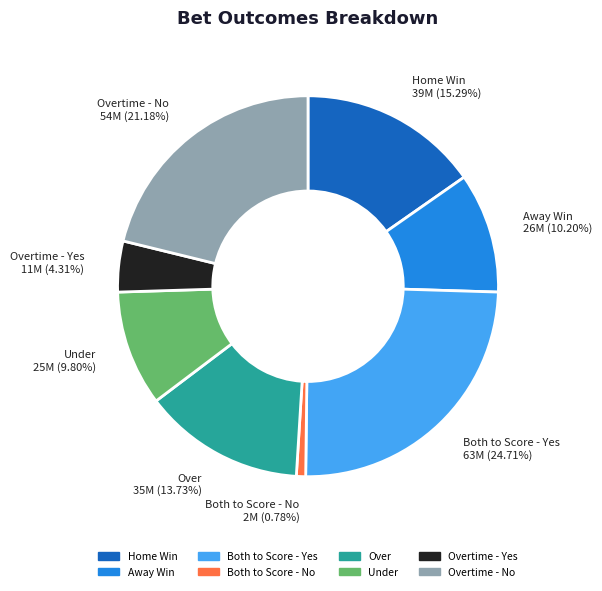

Is there a majority slice in this chart?

No